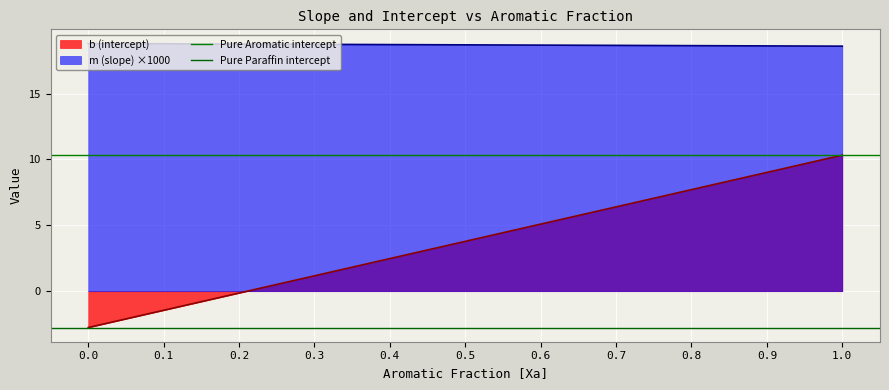

How many data points does each series have?

2